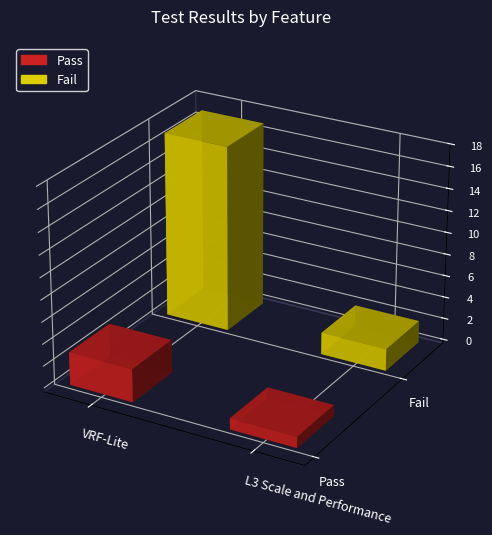

True or false: Fail has a value of 1 at L3 Scale and Performance.

False